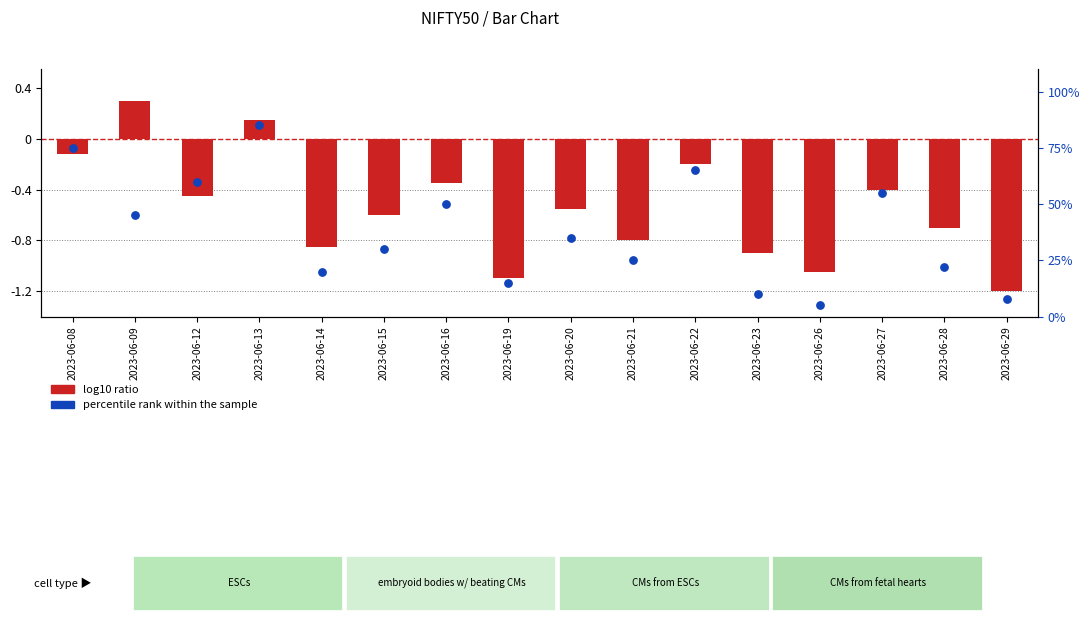

What is the total value across all series at 2023-06-29?

6.8